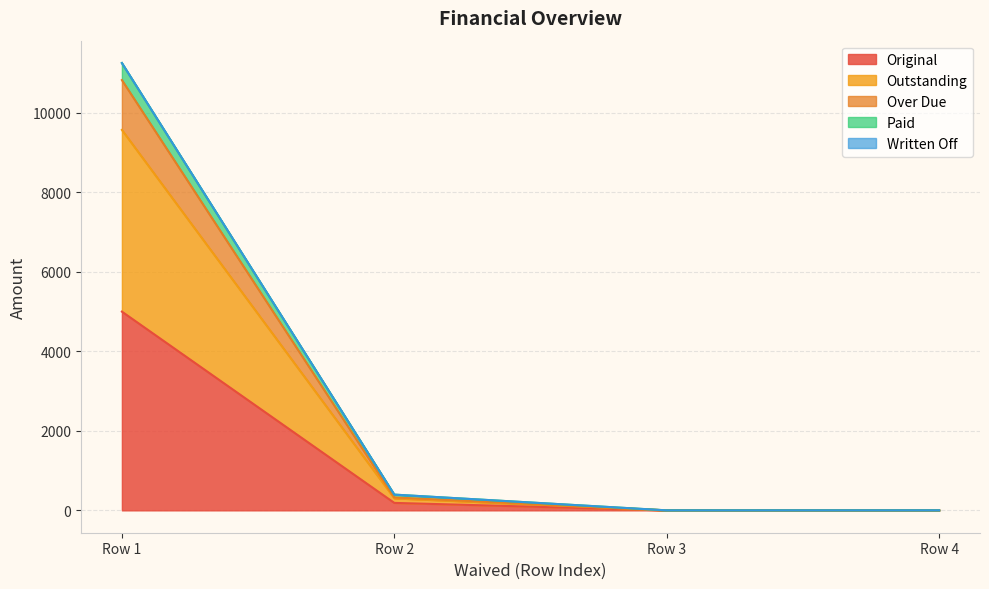

At which label does Original reach its peak?

Row 1